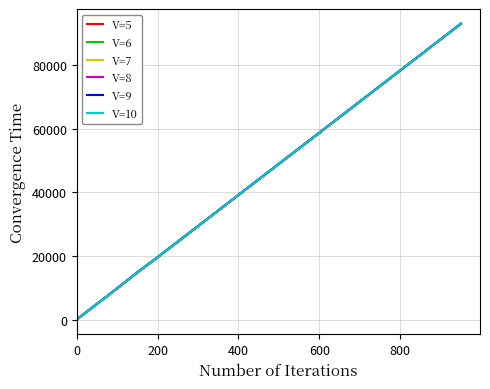

What is the maximum value for V=10?

93119.3